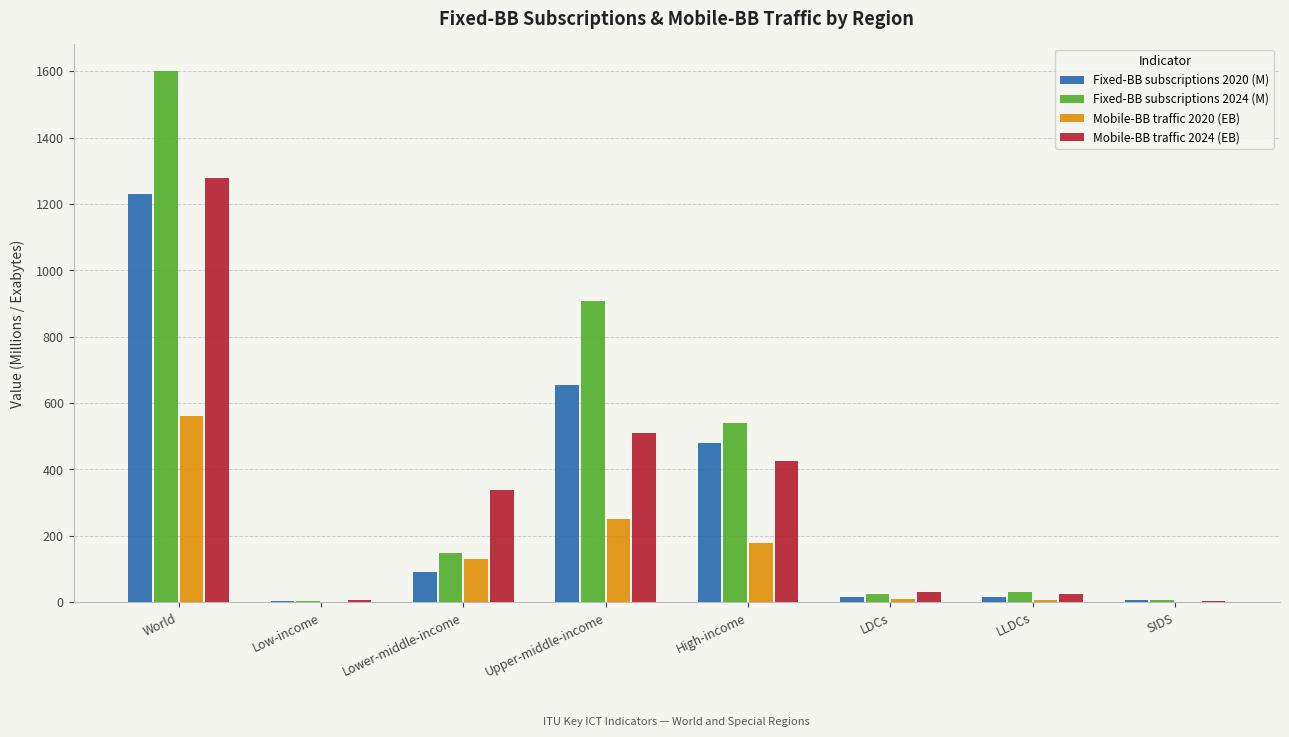

At which label does Fixed-BB subscriptions 2024 (M) reach its peak?

World